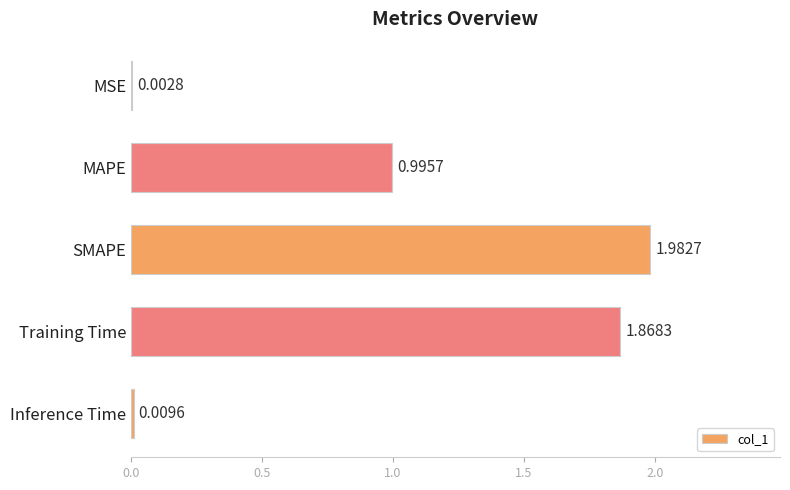

Does the chart contain stacked bars?

No